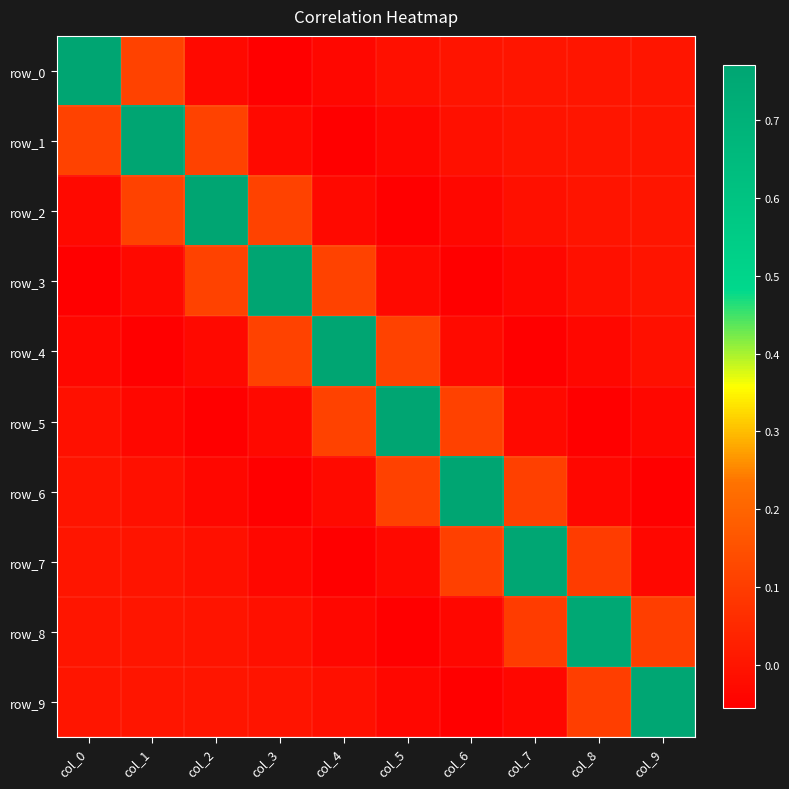

Is the value of row_5 at col_9 greater than the value of row_8 at col_0?

No